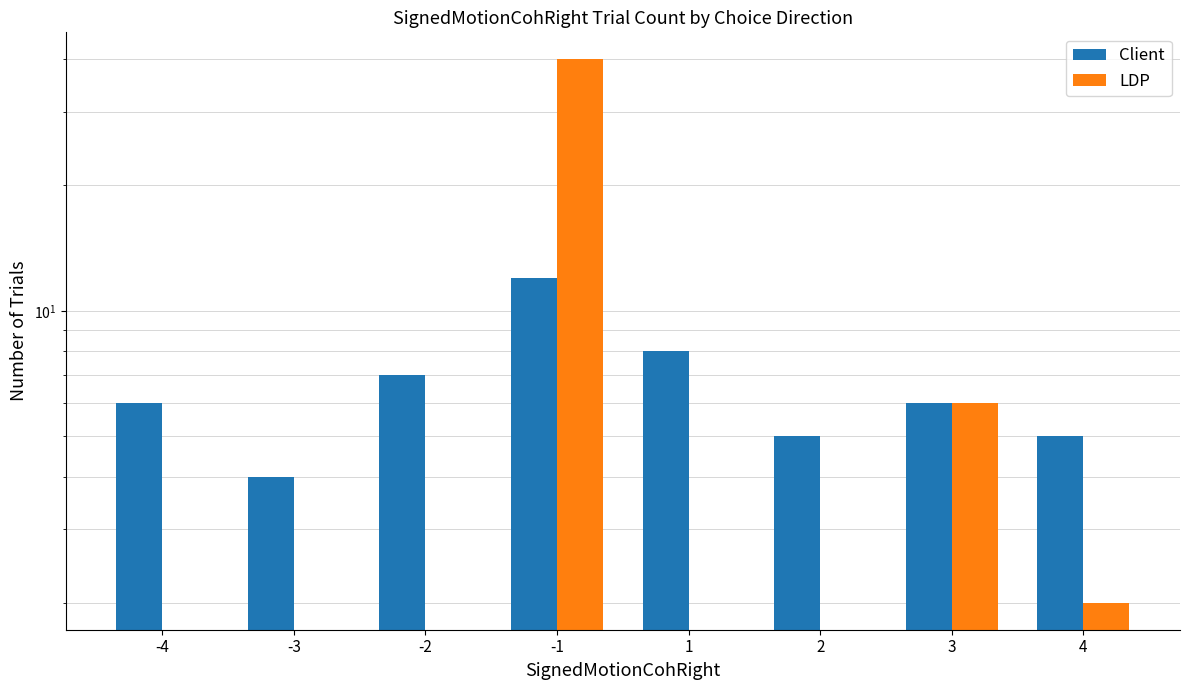

Between -1 and 4, which series saw the biggest shift?

LDP